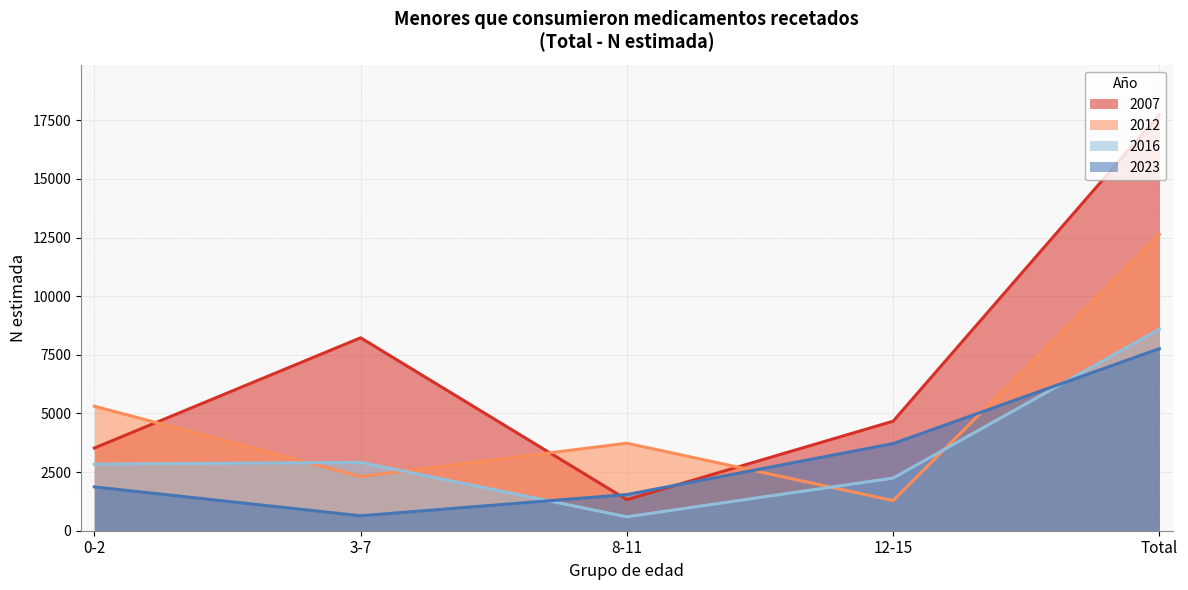

Which series has the largest range (max minus min)?

2007